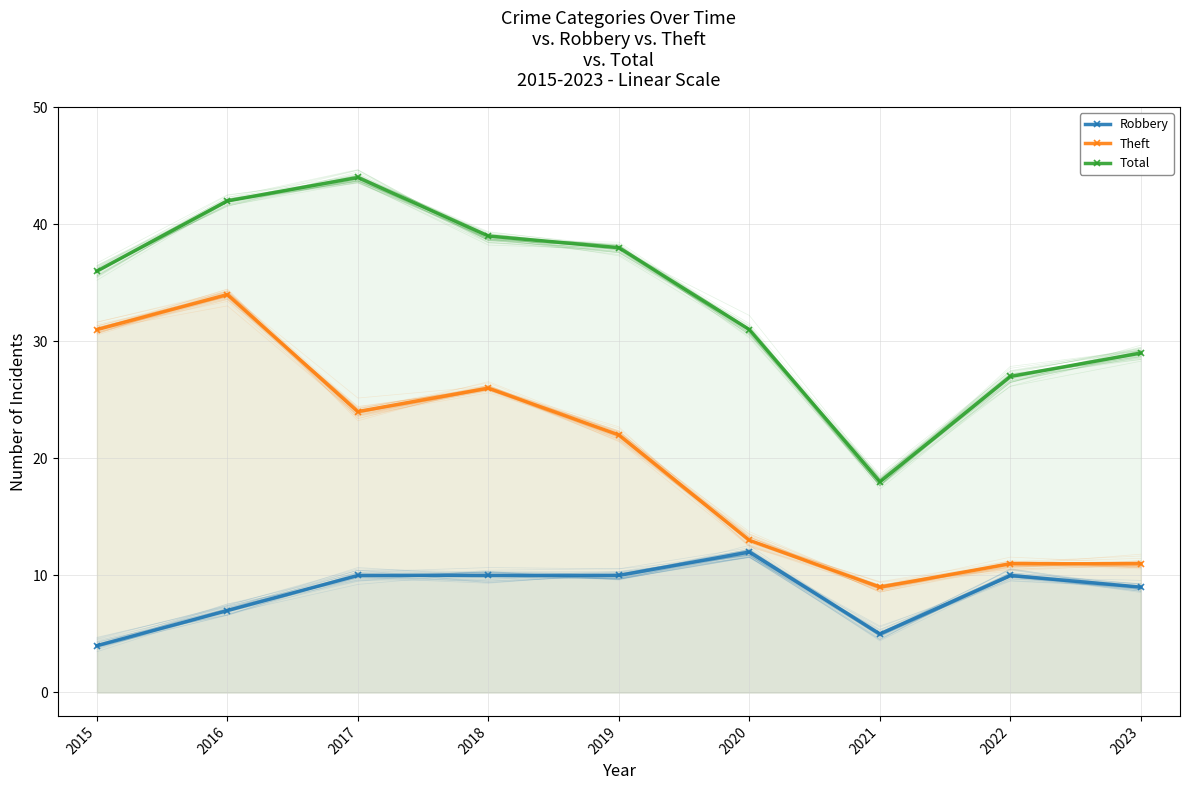

Where is the first local maximum for Theft?

2016